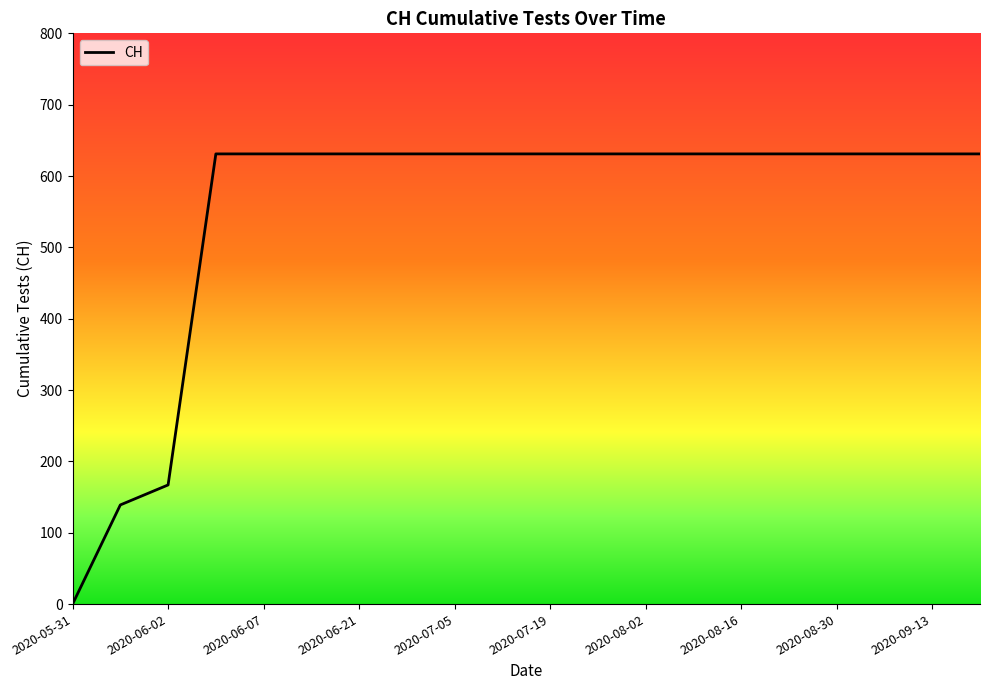

What is the greatest value displayed?

631